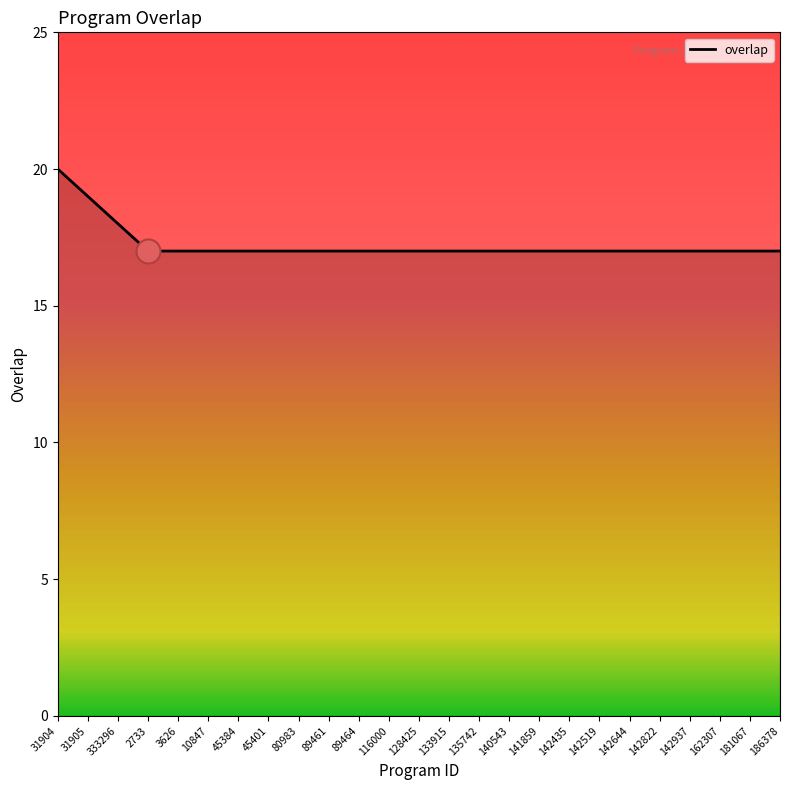

Between 116000 and 333296, which is larger?

333296